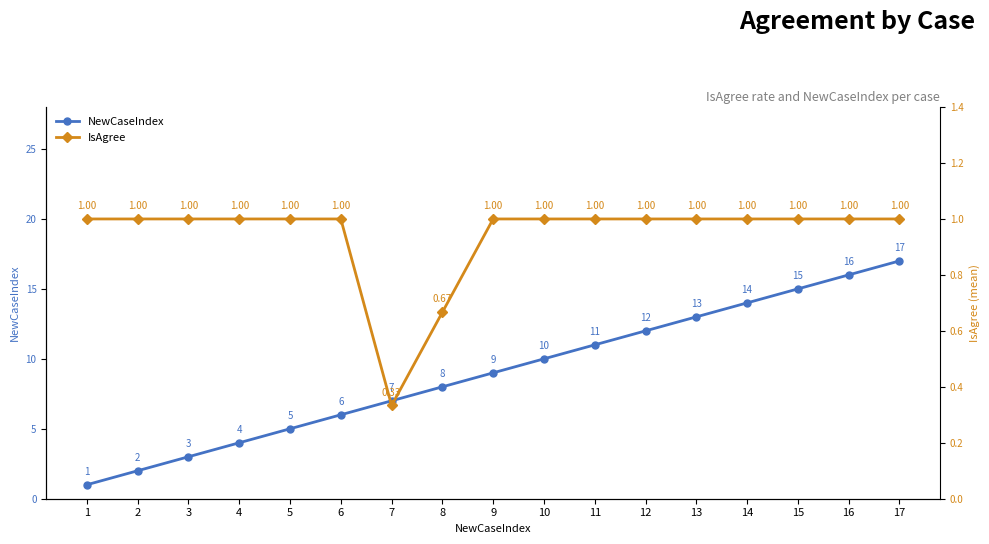

What are all the series names shown in the legend?

NewCaseIndex, IsAgree